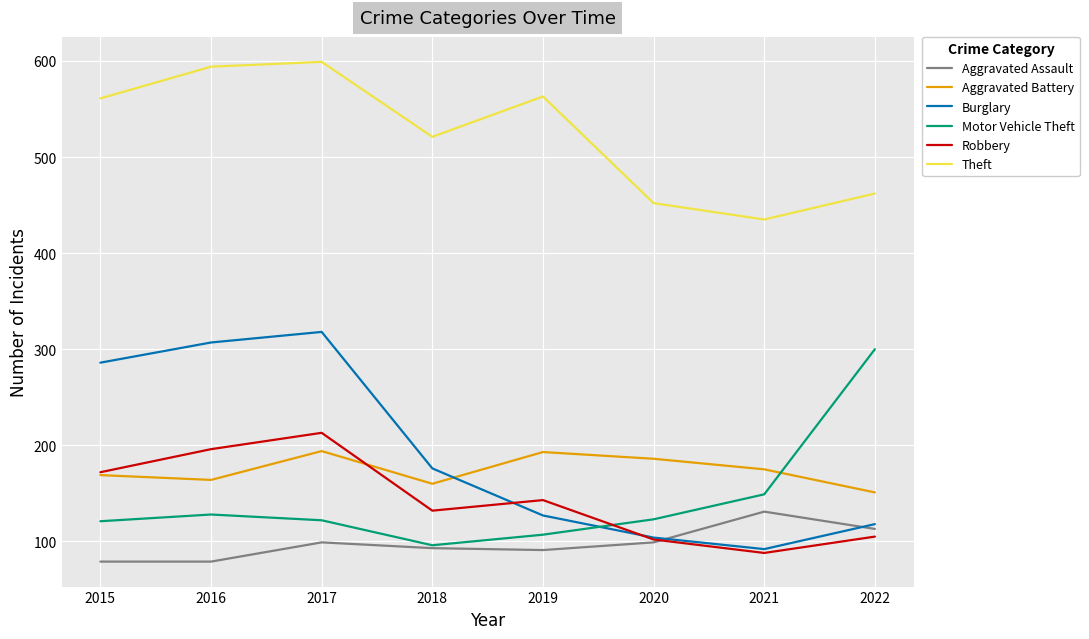

What value does the Aggravated Assault series have at 2015, to the nearest 5?

80